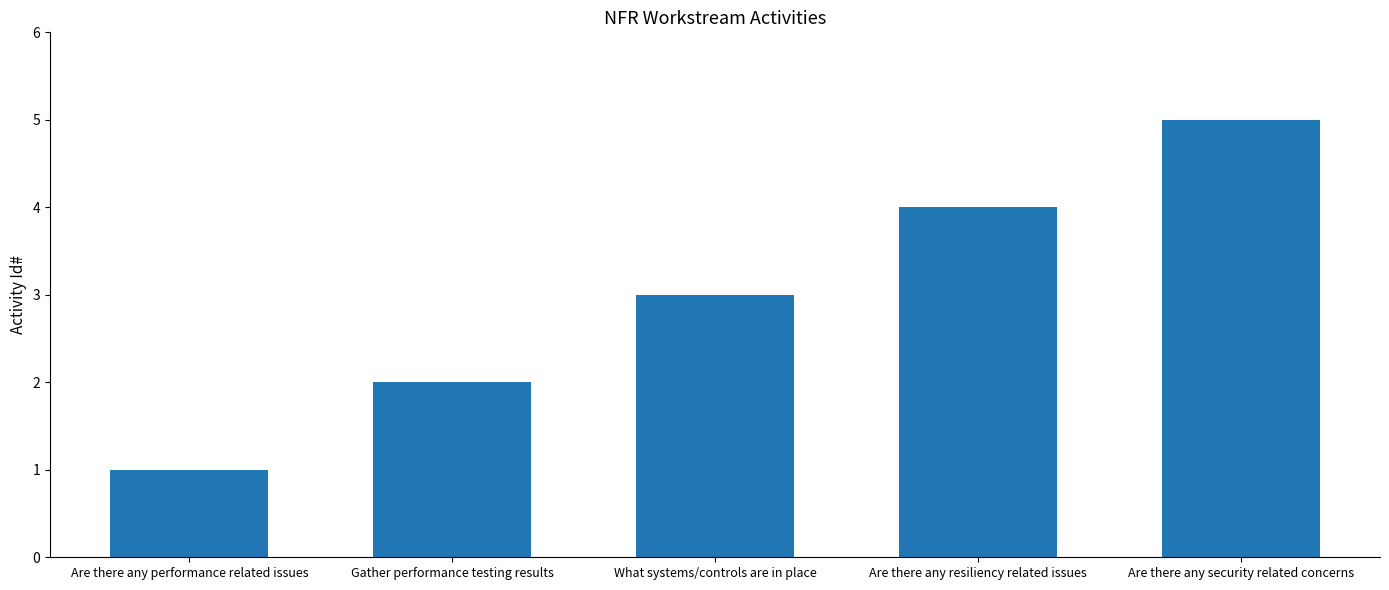

What is the change in value from Gather performance testing results to What systems/controls are in place?

+1